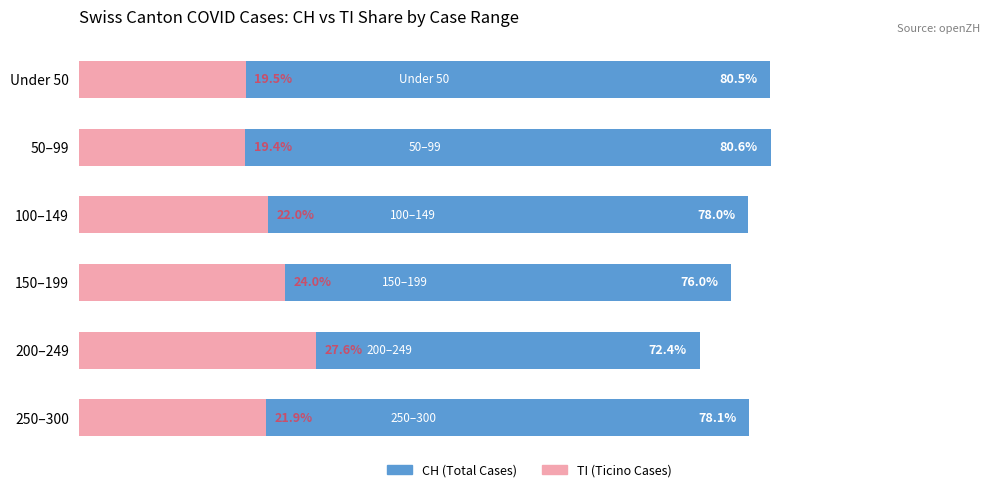

What is the highest value of the CH (Total Cases) series?

80.6